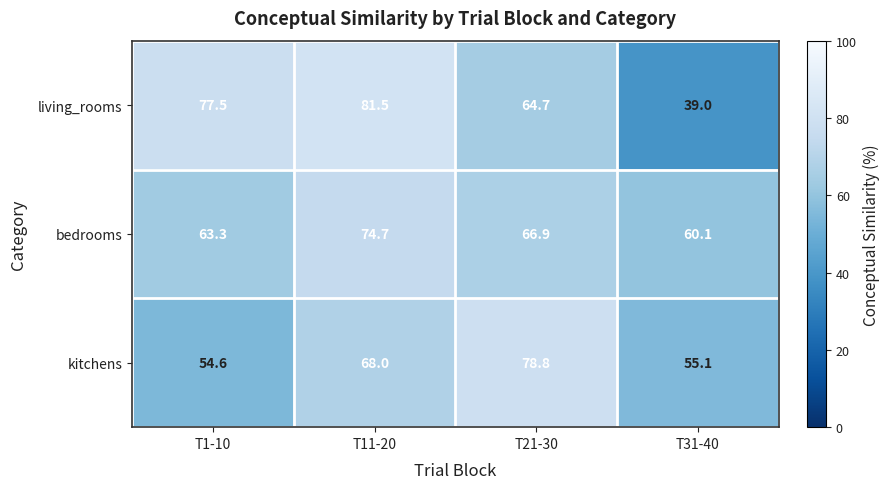

The kitchens series shows 54.6 at T1-10. True or false?

True